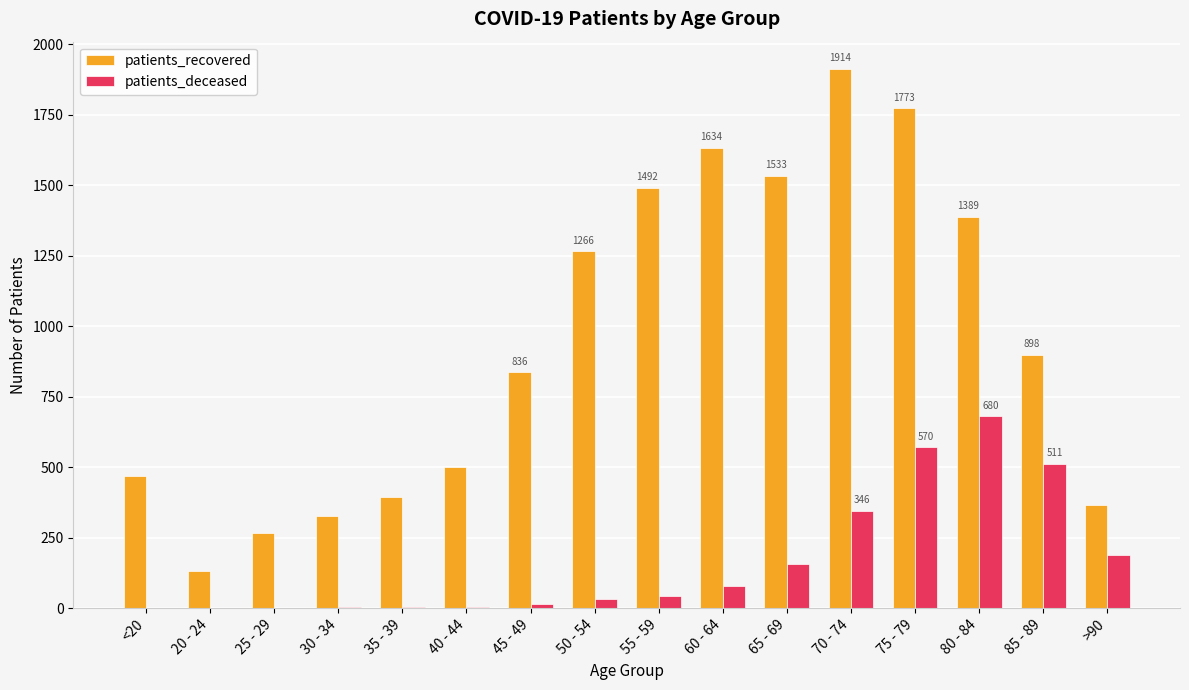

What is the highest value of the patients_recovered series?

1914